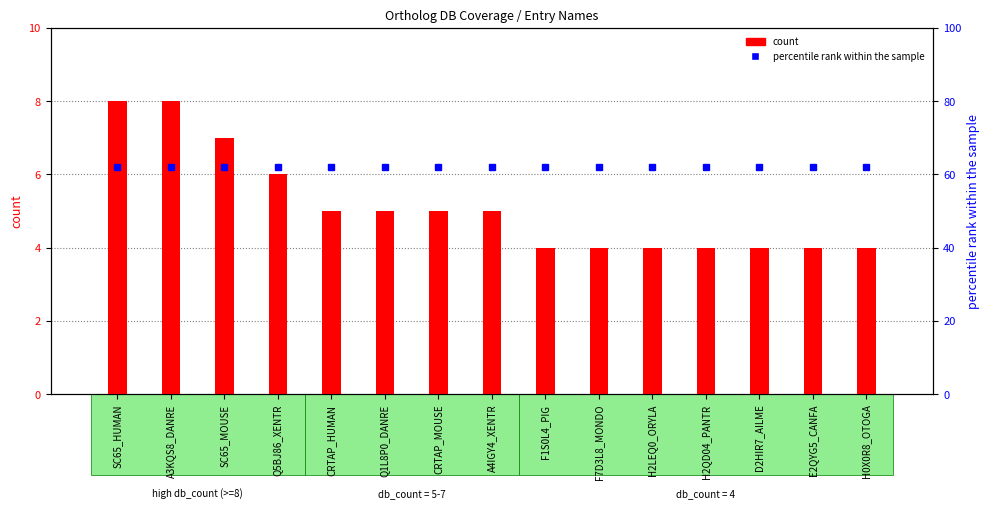

Does the chart contain stacked bars?

No